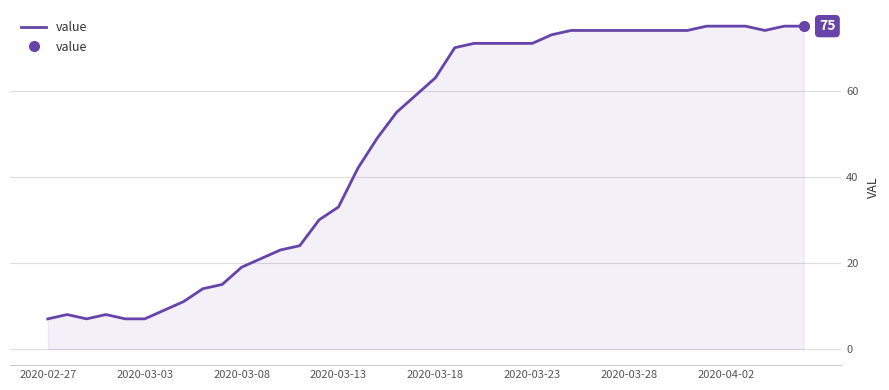

How many series are shown in this chart?

1